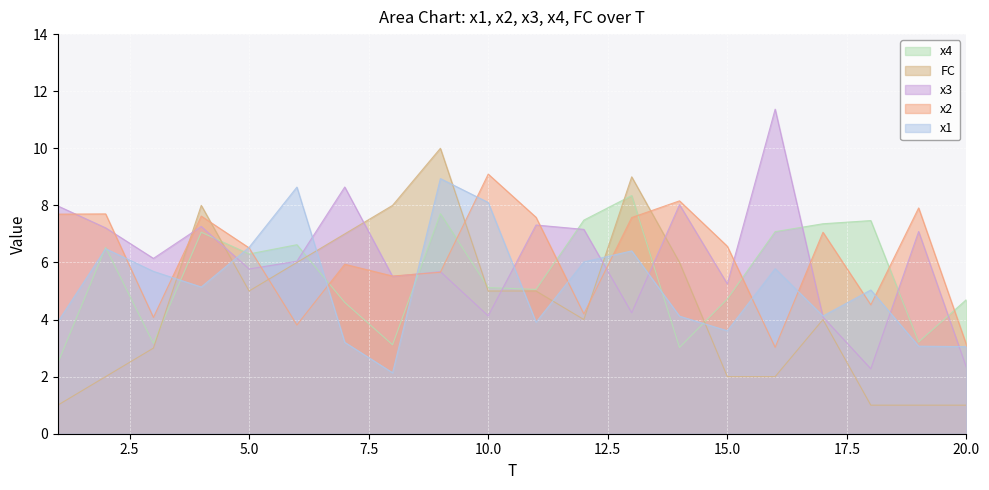

Rank the series at 10.0 from highest to lowest value.

x2, x1, x4, FC, x3